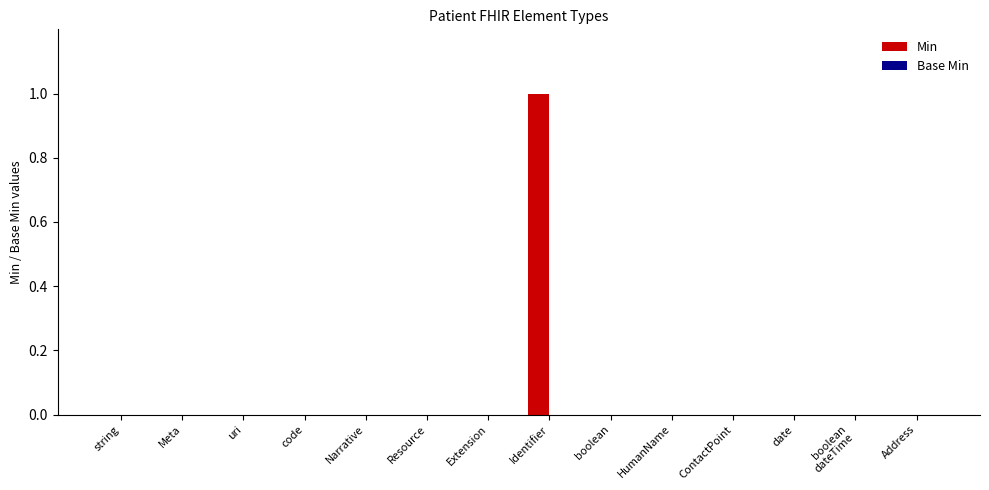

The value at HumanName is 1. True or false?

False